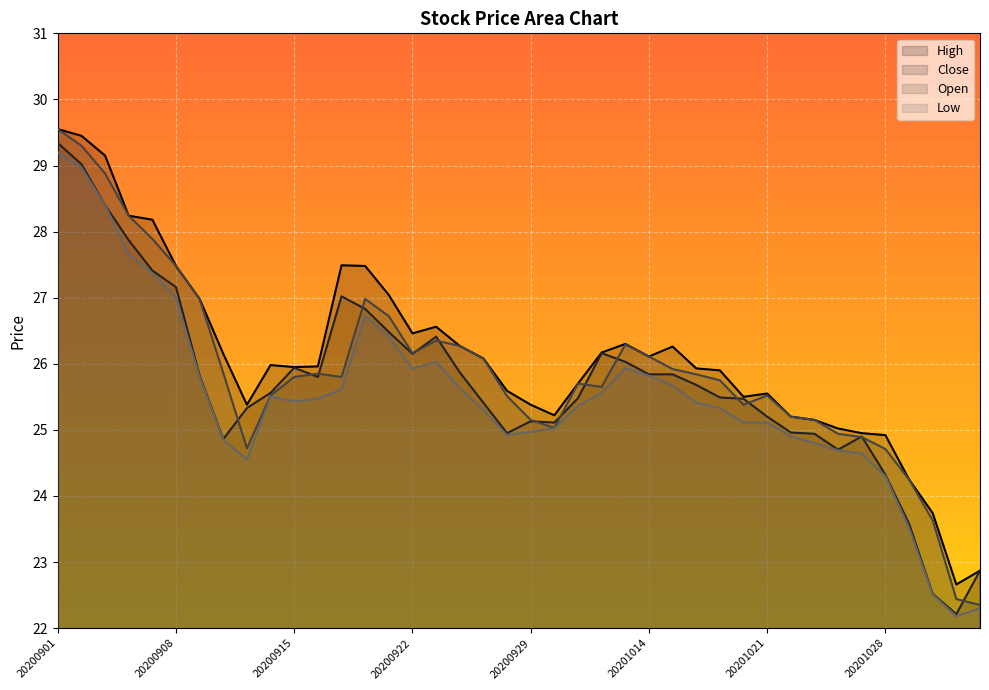

Is it true that Open equals 14.0 at 20200921?

False